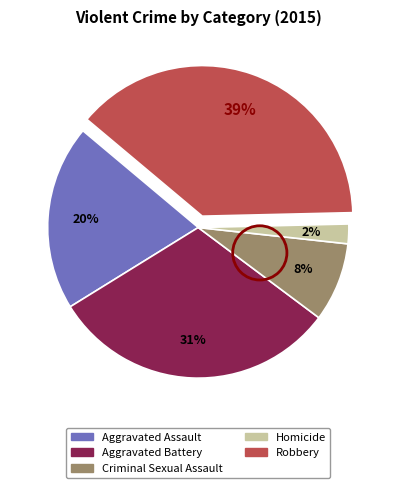

To the nearest percent, what is the difference between the Criminal Sexual Assault and Homicide slice percentages?

6%